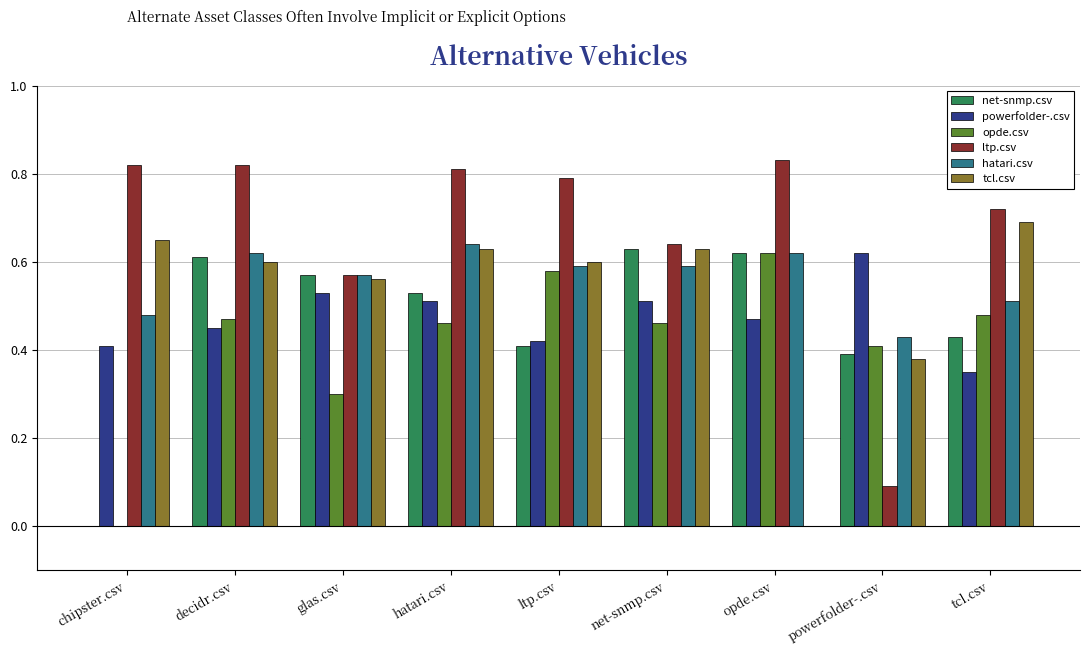

How many series are shown in this chart?

6